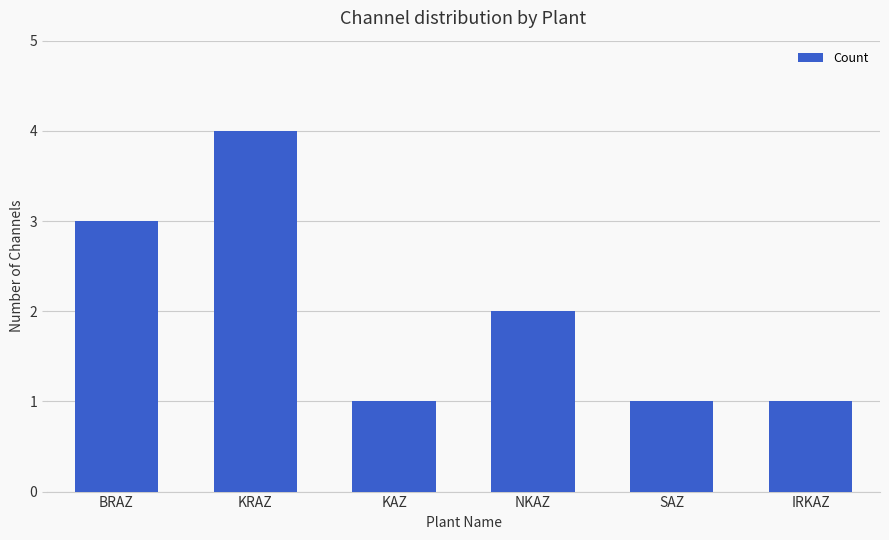

How many data points does each series have?

6